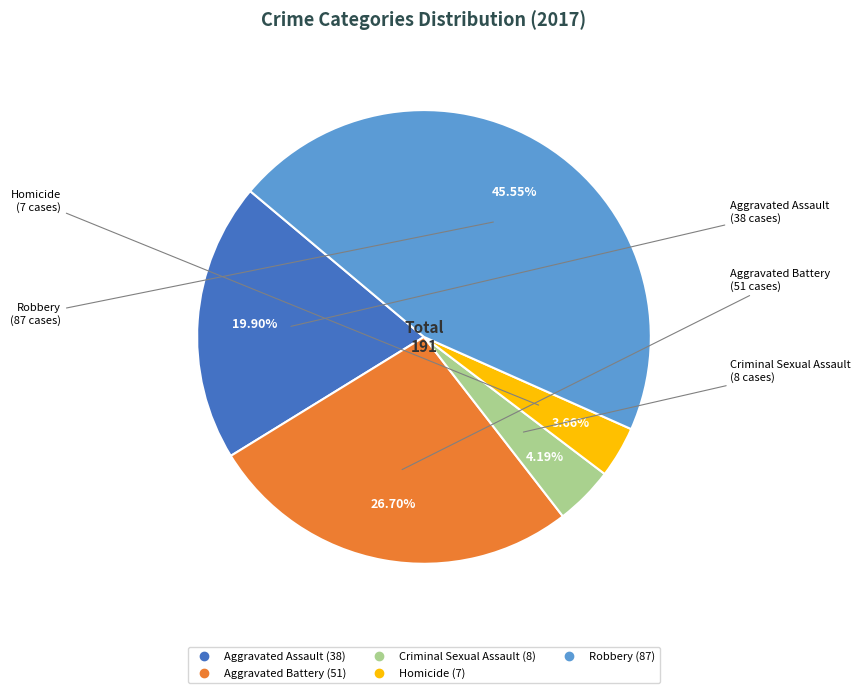

Between Homicide and Criminal Sexual Assault, which is larger?

Criminal Sexual Assault